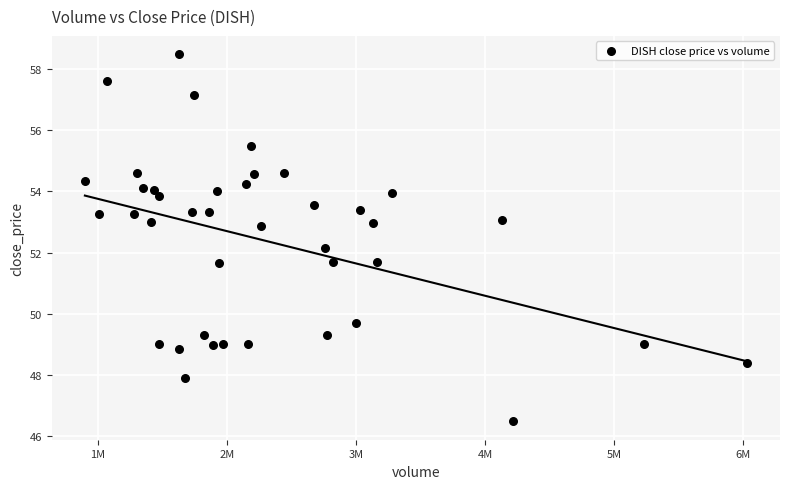

What is the range of X values (max minus min)?

5131598.0